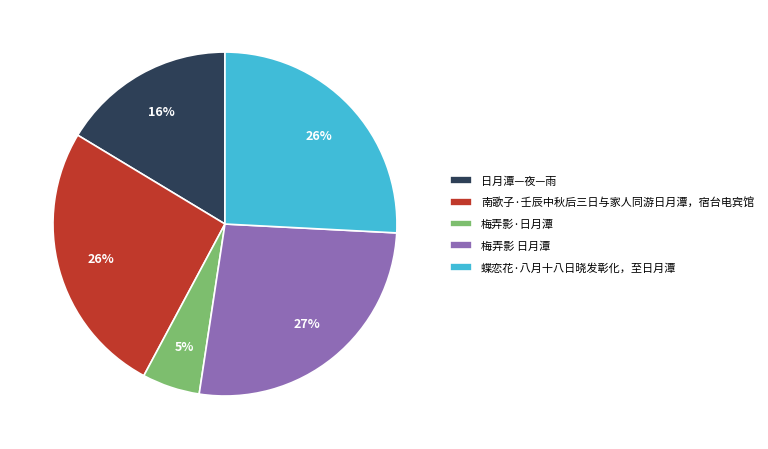

To the nearest percent, what is the combined percentage of 梅弄影 日月潭 and 梅弄影·日月潭?

32%